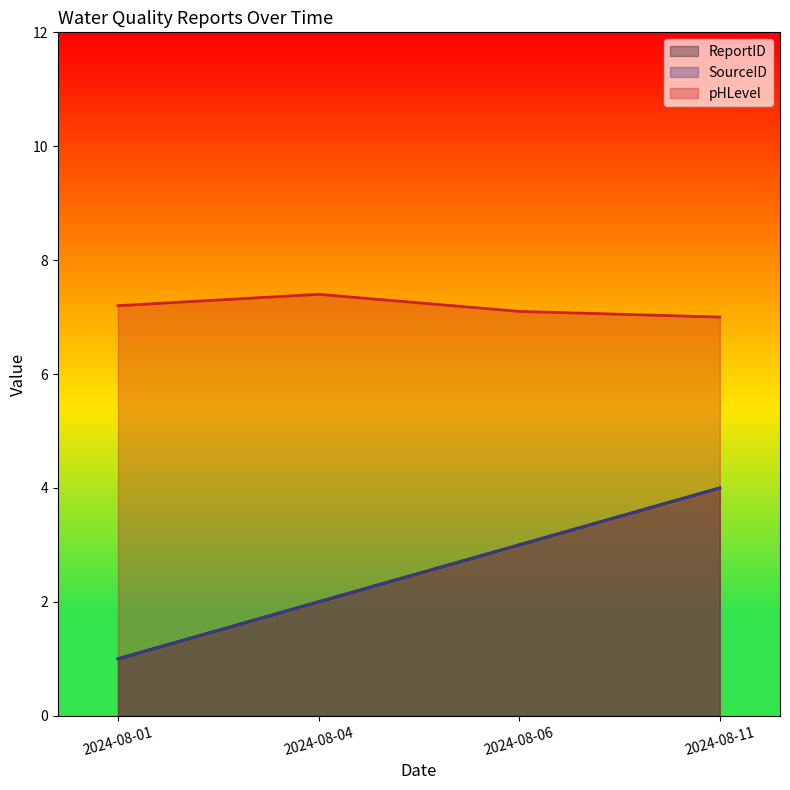

Which has a higher value, 2024-08-04 or 2024-08-01?

2024-08-04